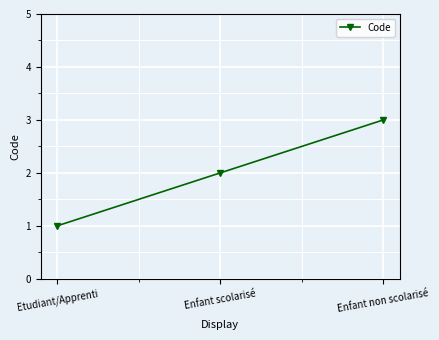

Rank the categories by value from lowest to highest.

Etudiant/Apprenti, Enfant scolarisé, Enfant non scolarisé